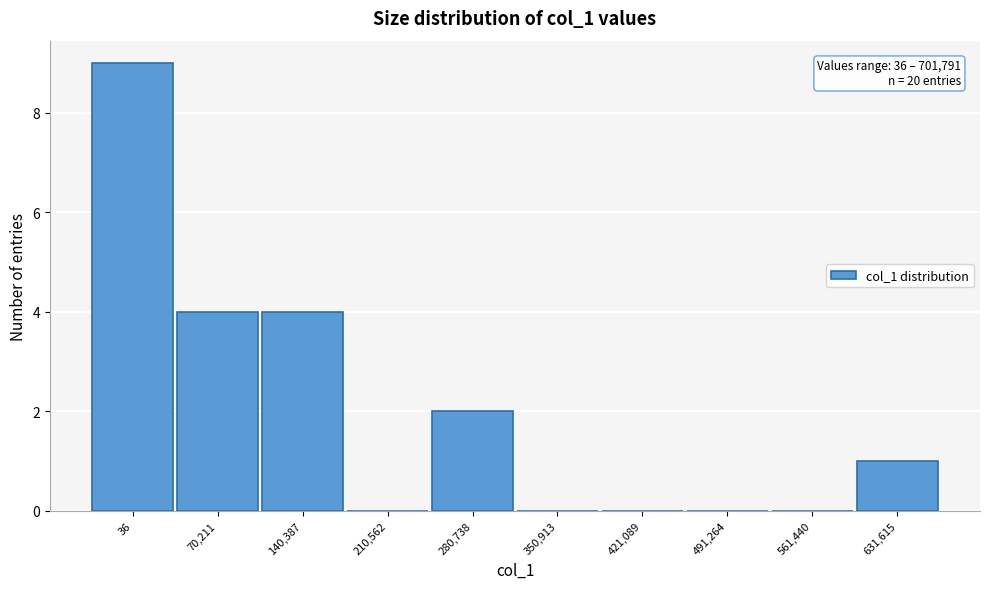

Reading left to right, extract all data points from this chart.

36=9	70,211=4	140,387=4	210,562=0	280,738=2	350,913=0	421,089=0	491,264=0	561,440=0	631,615=1